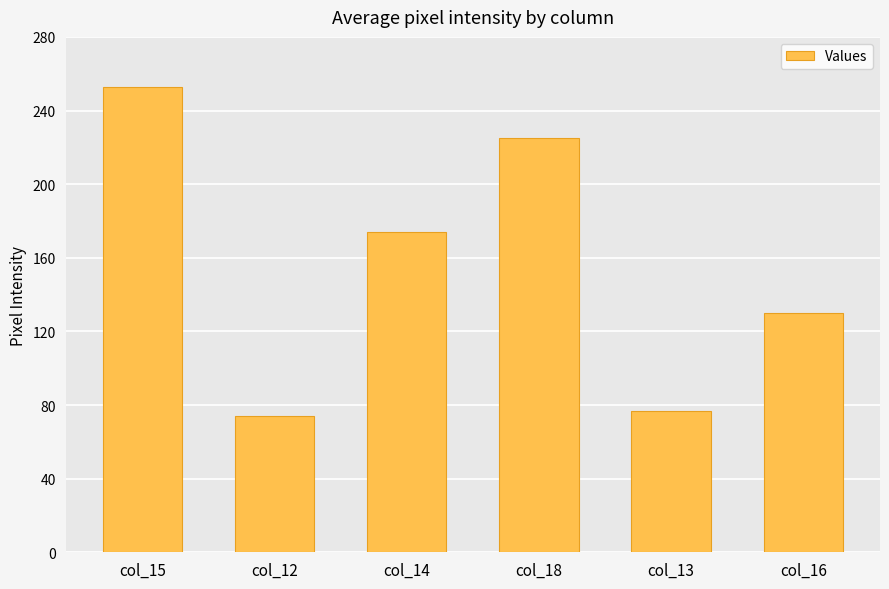

What is the label of the 3rd bar from the left?

col_14